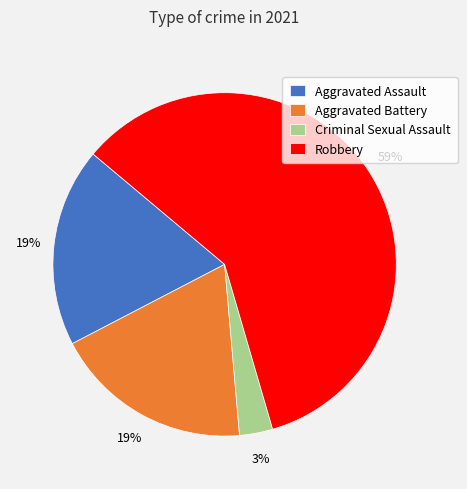

To the nearest percent, what portion does Aggravated Assault represent?

19%